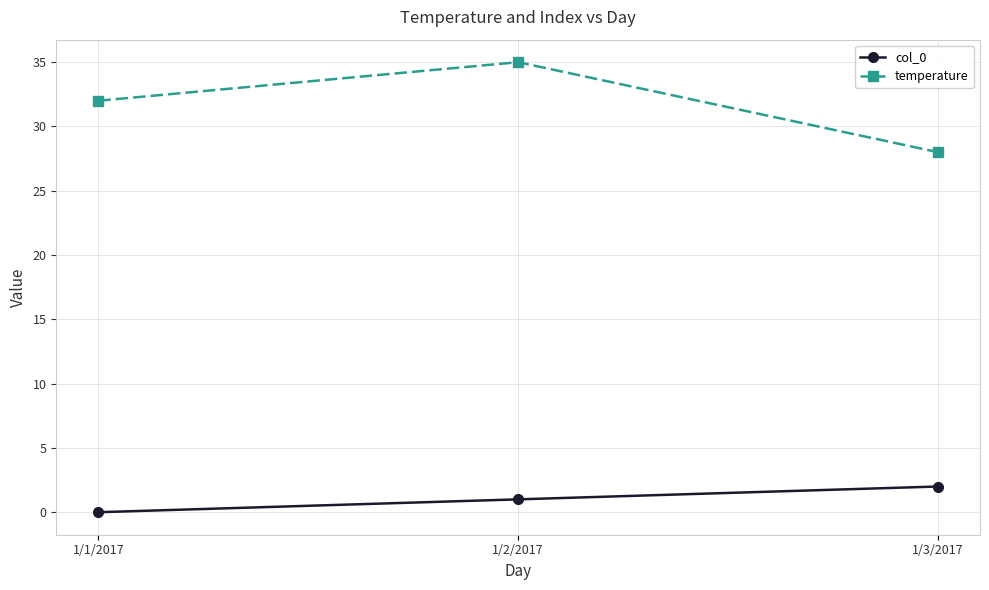

The temperature series shows 17 at 1/2/2017. True or false?

False